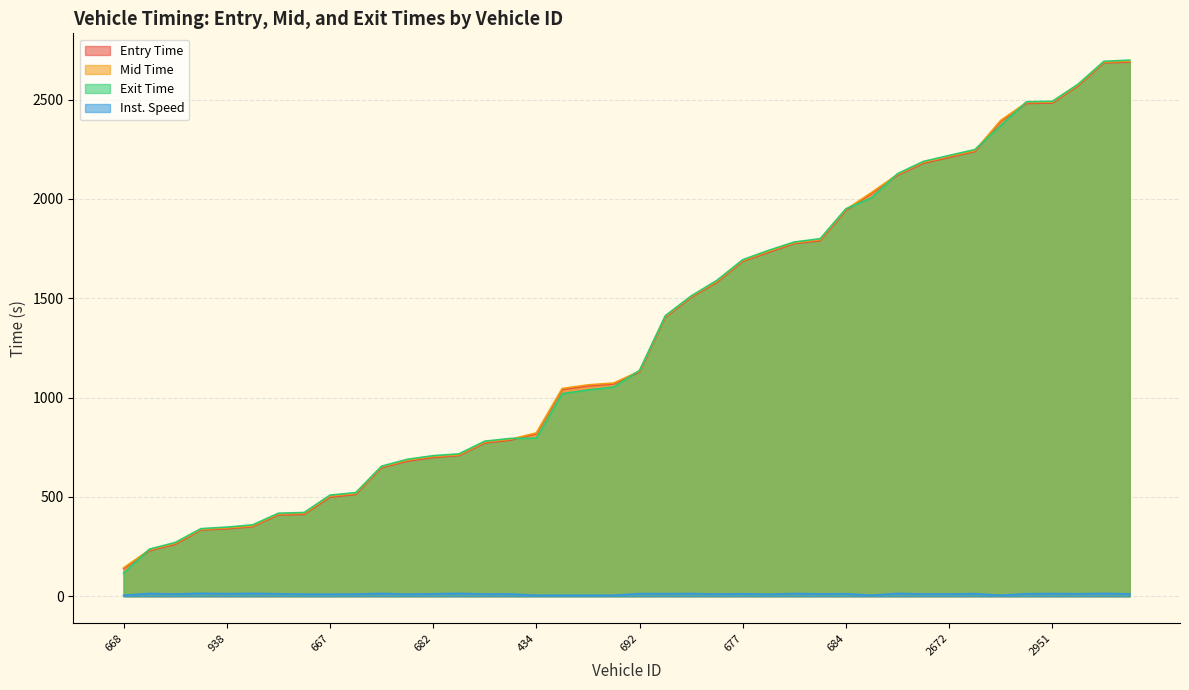

True or false: instspeed and entry cross at least once.

False